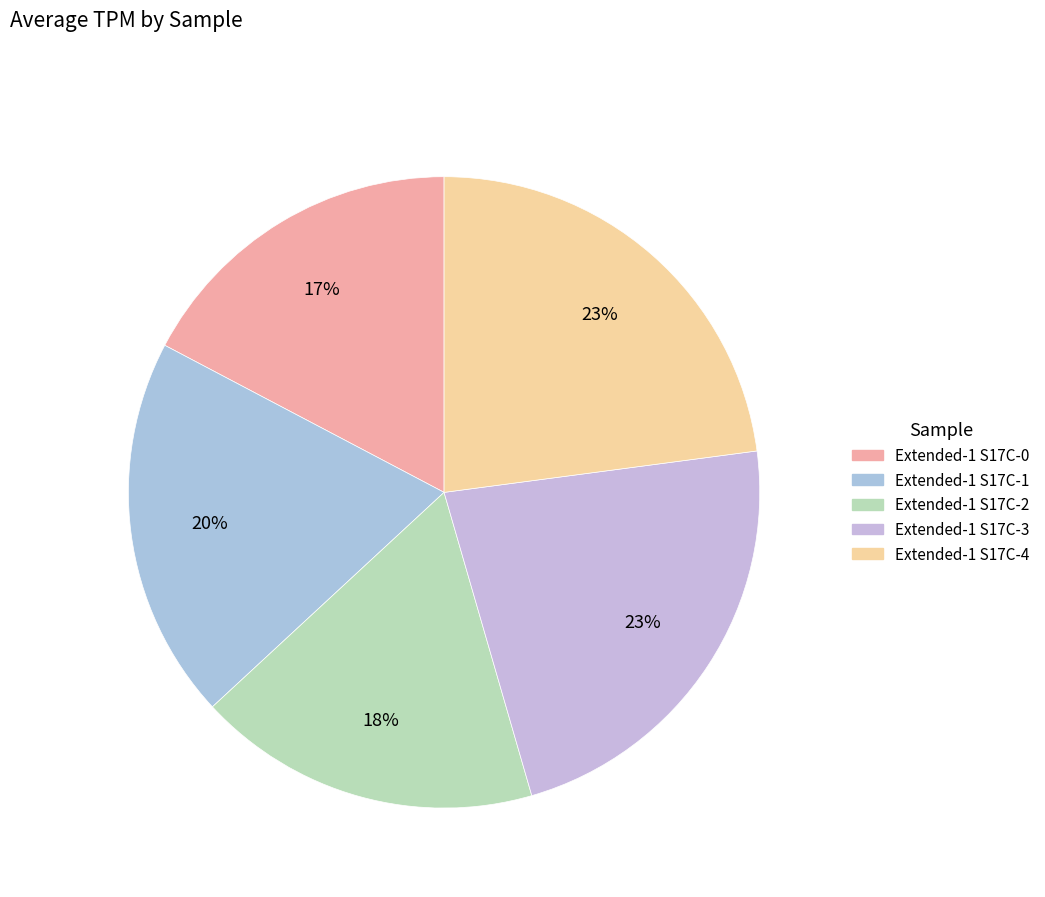

Rank the categories by value from lowest to highest.

Extended-1 S17C-0, Extended-1 S17C-2, Extended-1 S17C-1, Extended-1 S17C-3, Extended-1 S17C-4